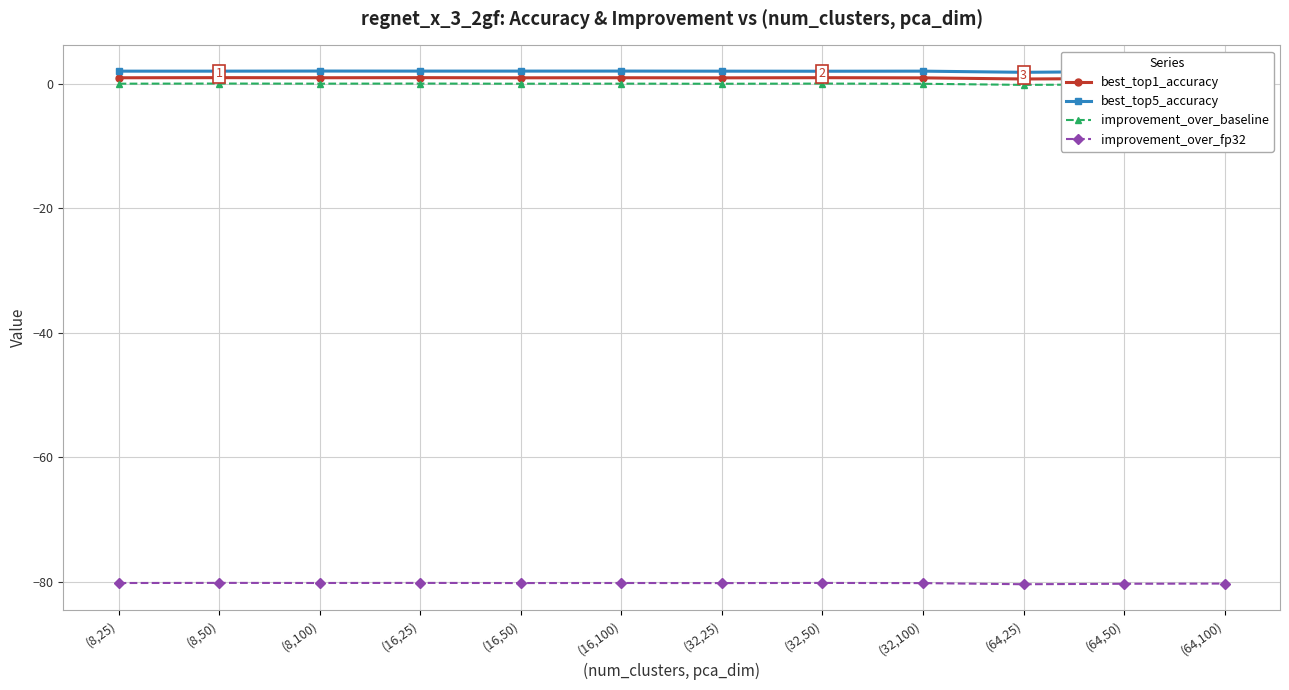

Is the value of best_top5_accuracy at (32,100) greater than the value of improvement_over_fp32 at (64,50)?

Yes